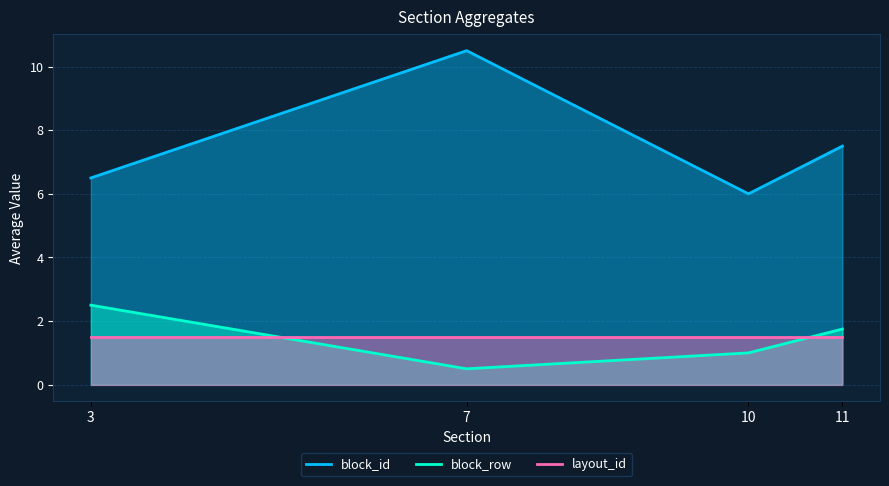

Which category has the highest value across all series?

7